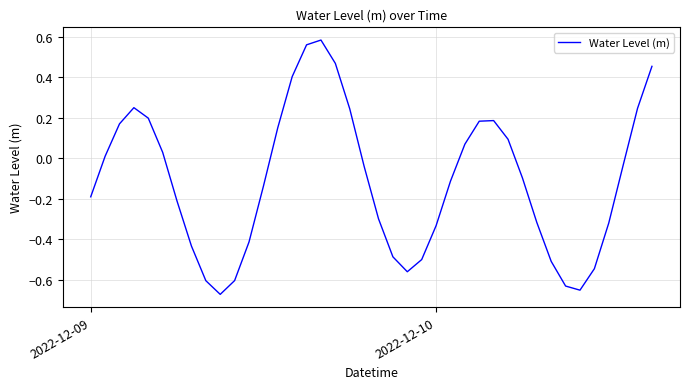

What is the difference between the maximum and minimum values?

1.3